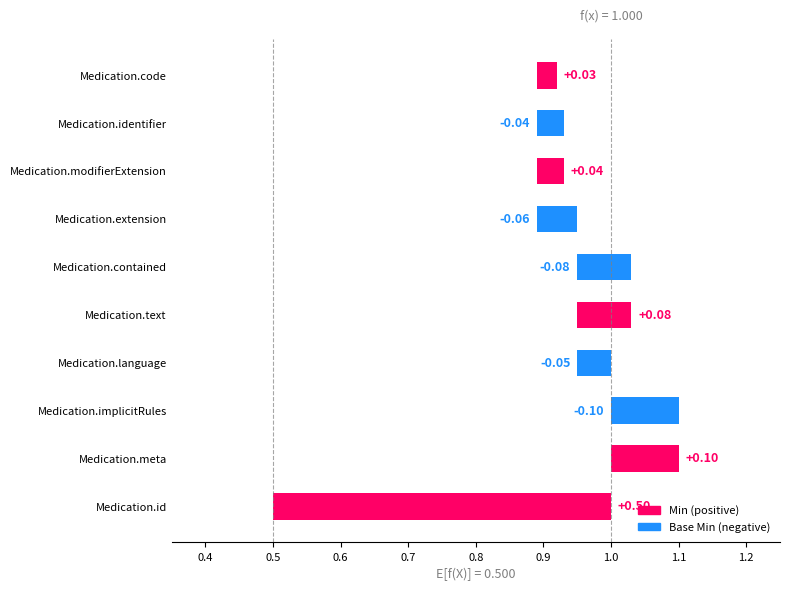

Does the chart contain stacked bars?

No